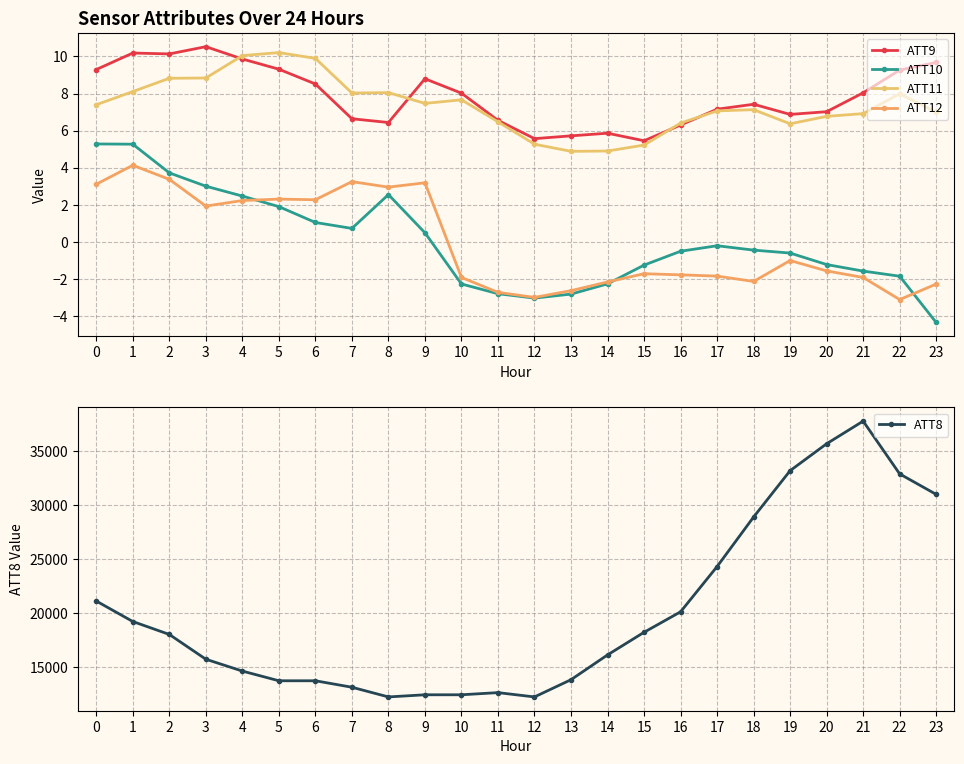

Is it true that ATT11 equals 7.7 at 10?

True